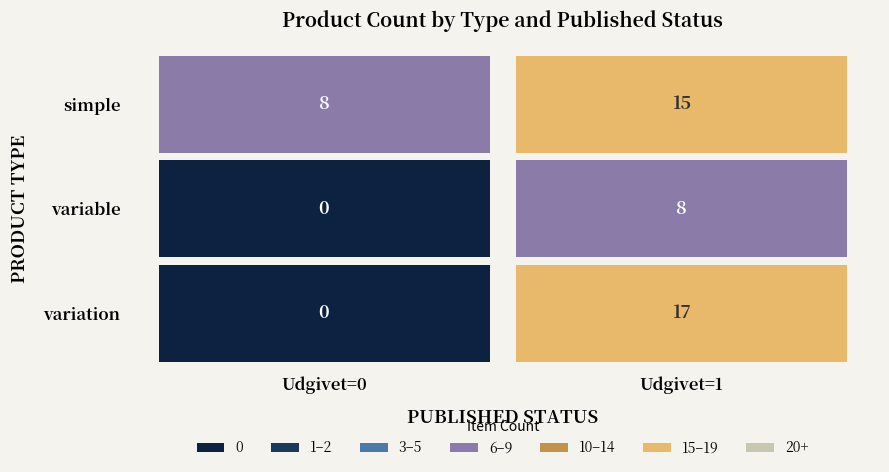

Reading left to right, what are all the values shown in this chart?

simple: 8	15
variable: 0	8
variation: 0	17